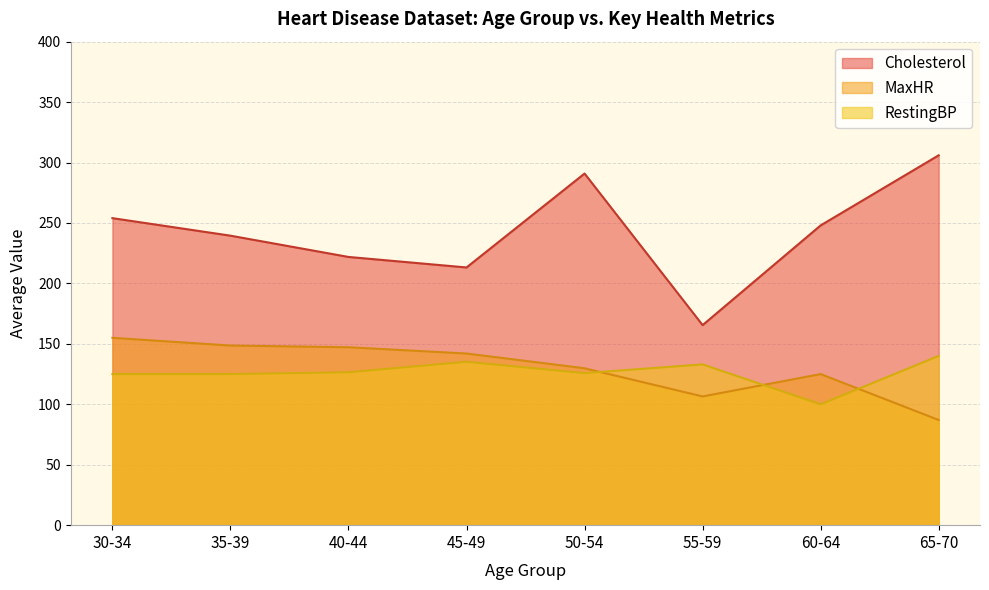

True or false: MaxHR and Cholesterol cross at least once.

False